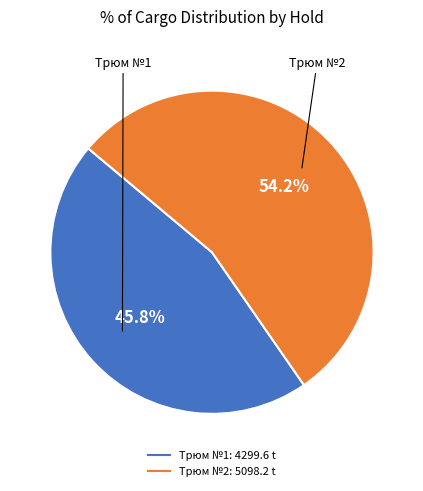

Does any single category account for the majority?

Yes